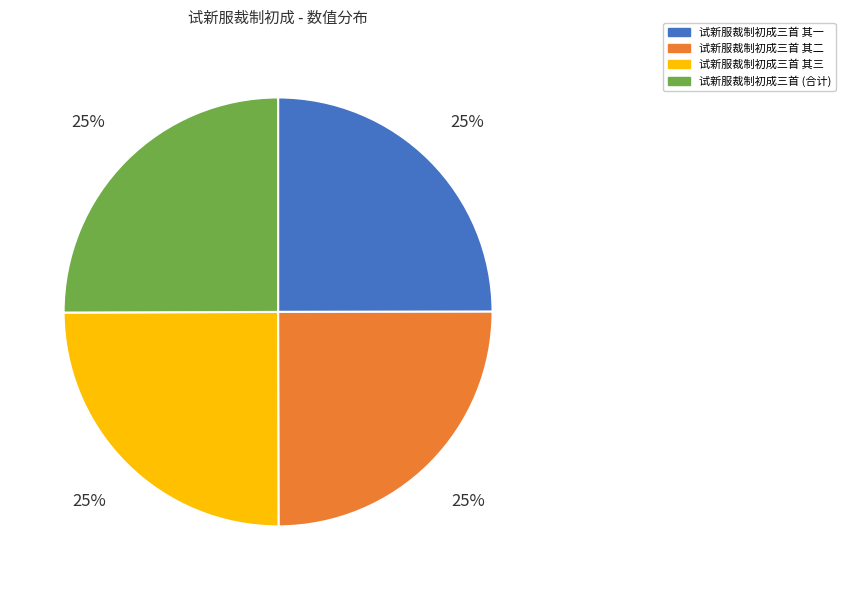

To the nearest percent, what is the average slice percentage?

25%